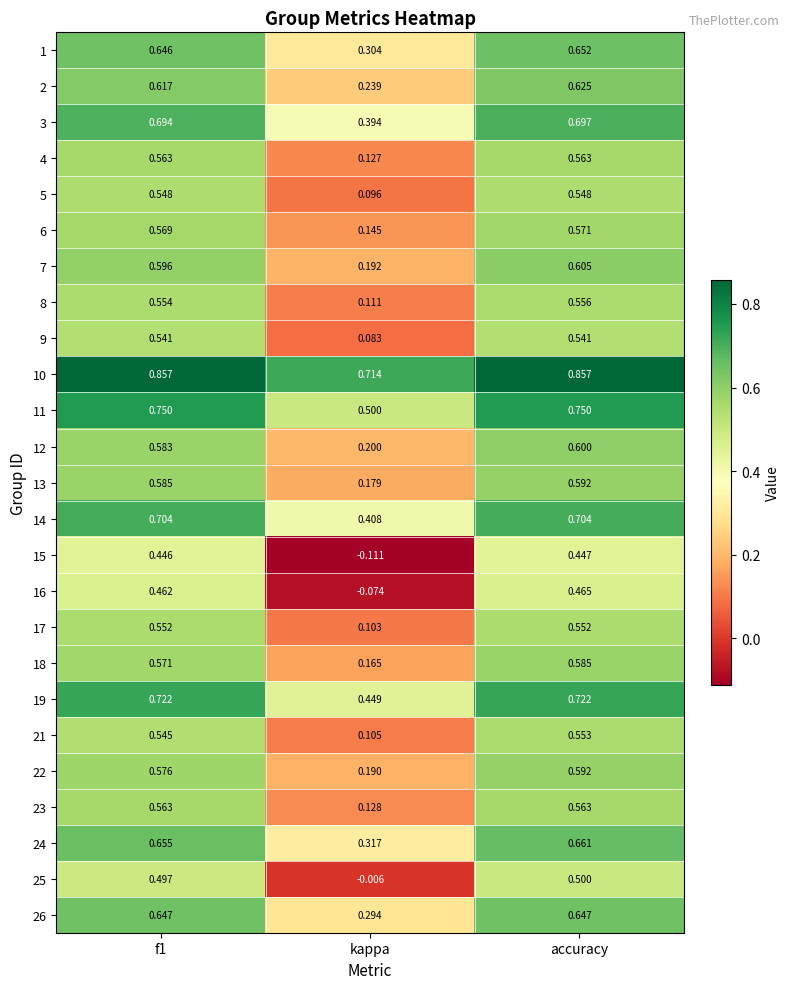

At which label is 16 closest to 0?

kappa